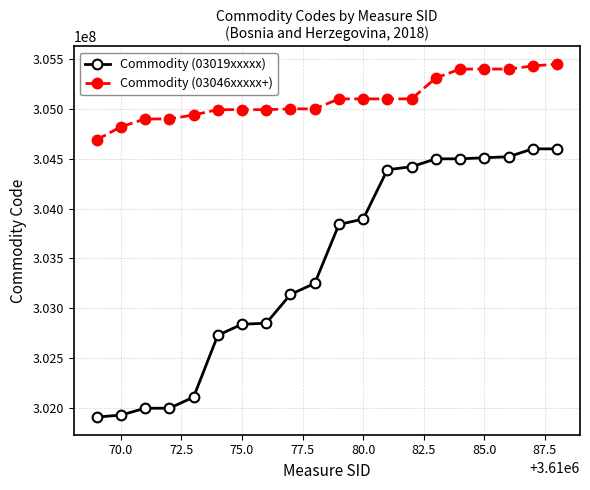

List the series in order of their peak value, lowest first.

Commodity (03019xxxxx), Commodity (03046xxxxx+)